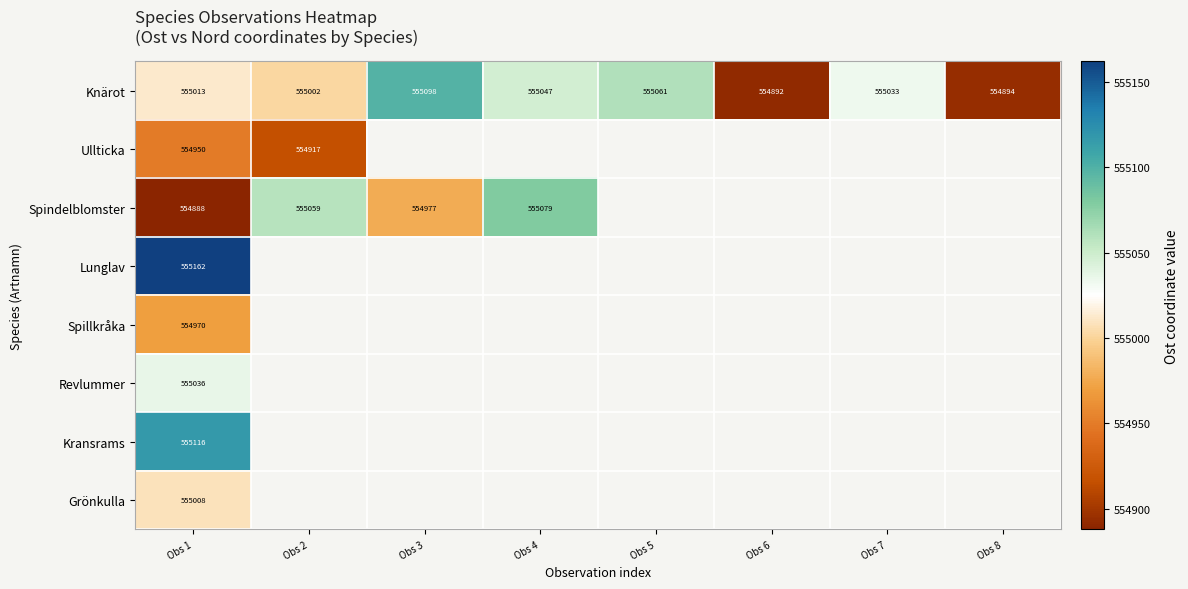

Is the value of Revlummer at Obs 6 greater than the value of Spillkråka at Obs 1?

No